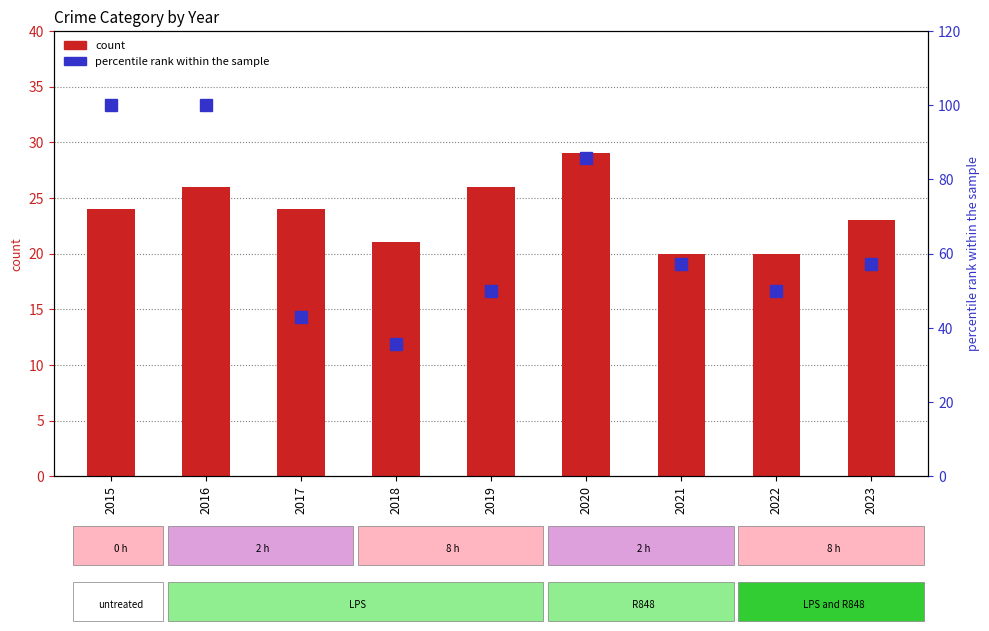

How many values in the count series are below 24?

4